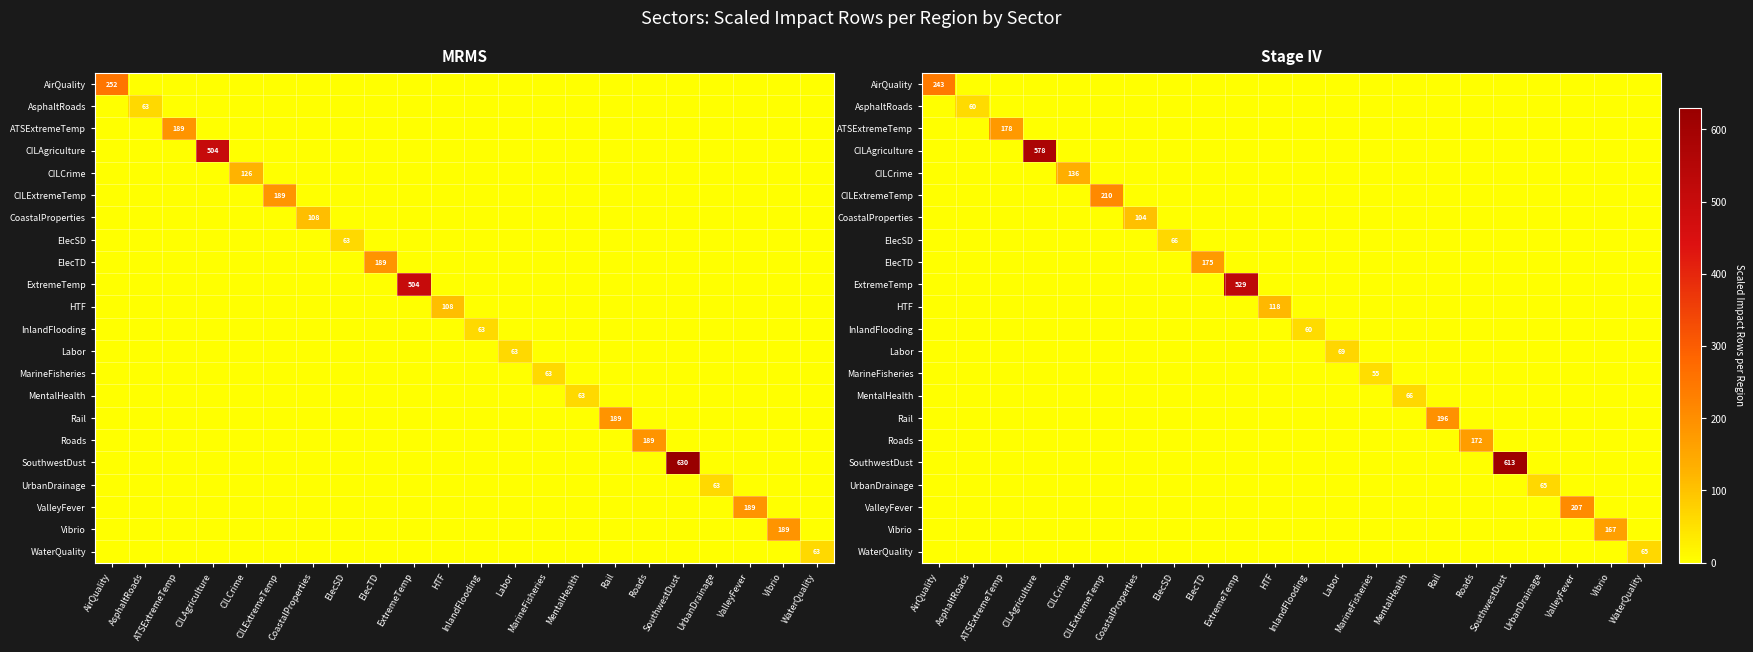

How many values in CILExtremeTemp are above zero?

1